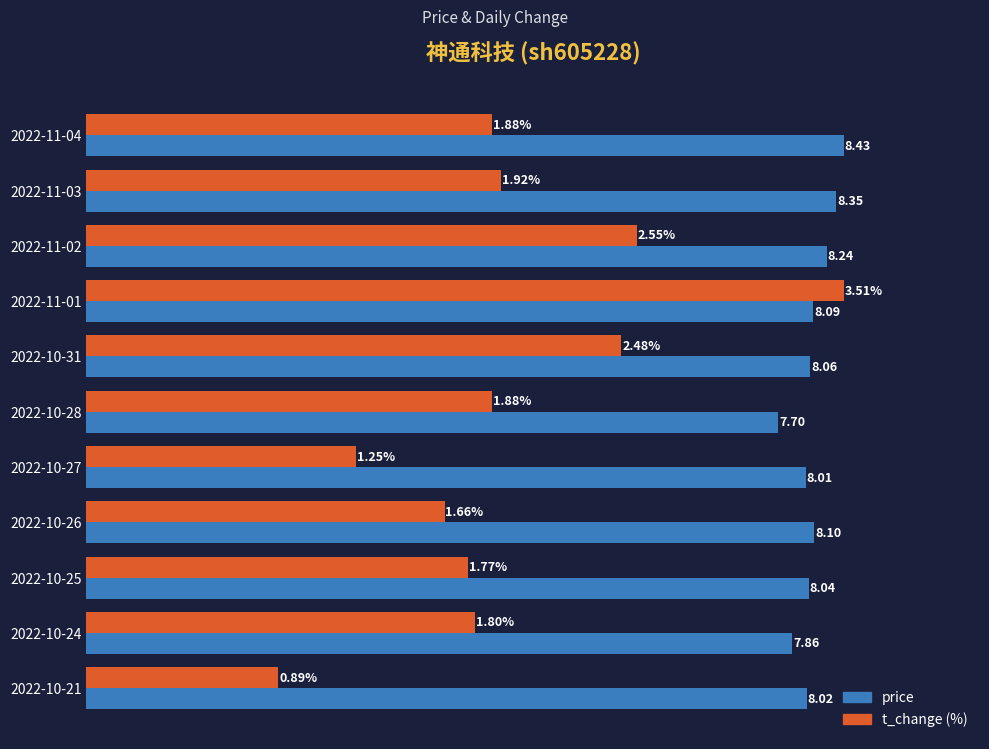

At which category is the sum across all series the highest?

2022-11-01